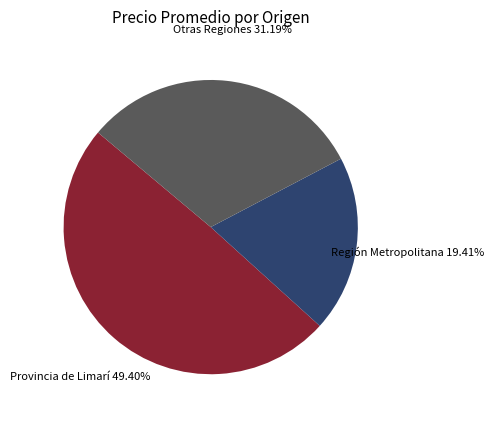

To the nearest percent, what is the difference between the largest and smallest slice percentages?

30%